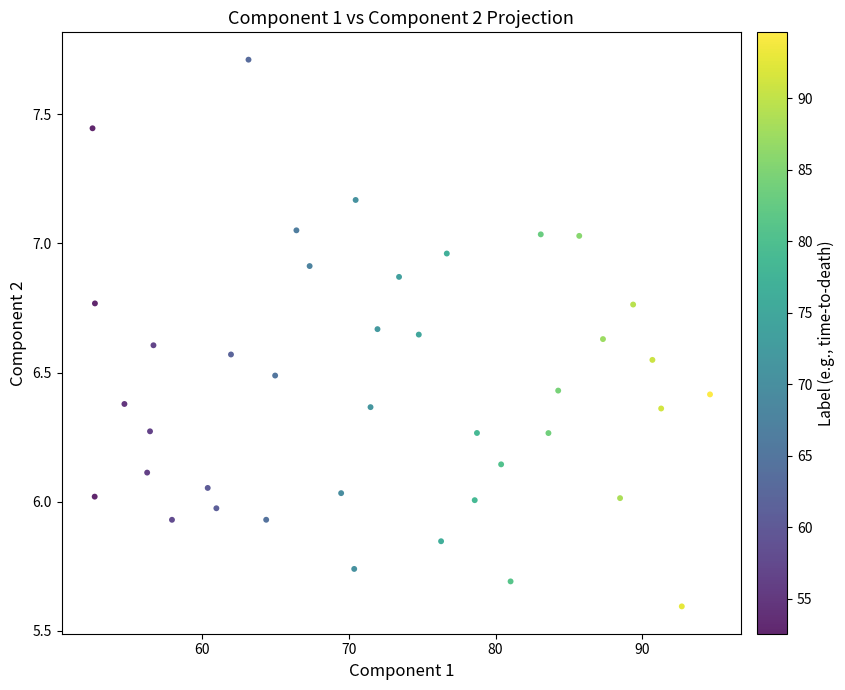

What is the range of Y values (max minus min)?

2.1